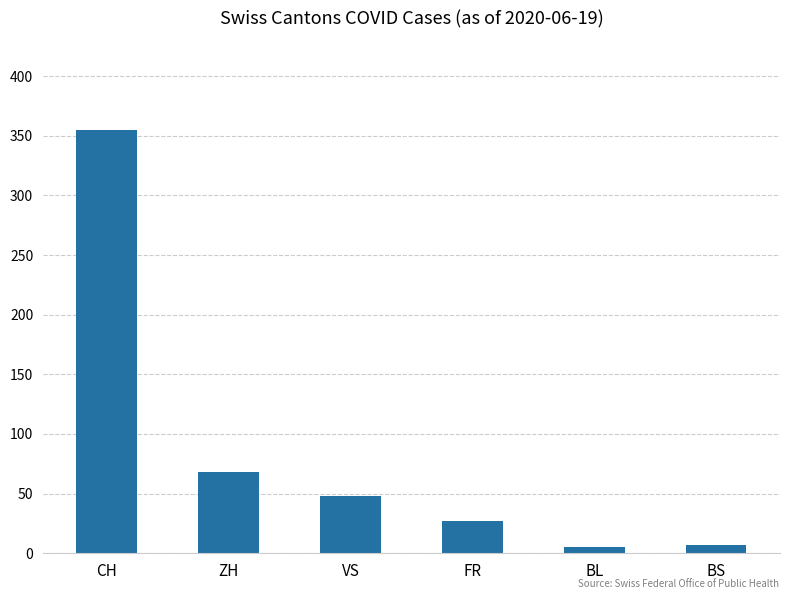

Reading left to right, transcribe all the data shown in this chart.

355	68	48	27	5	7